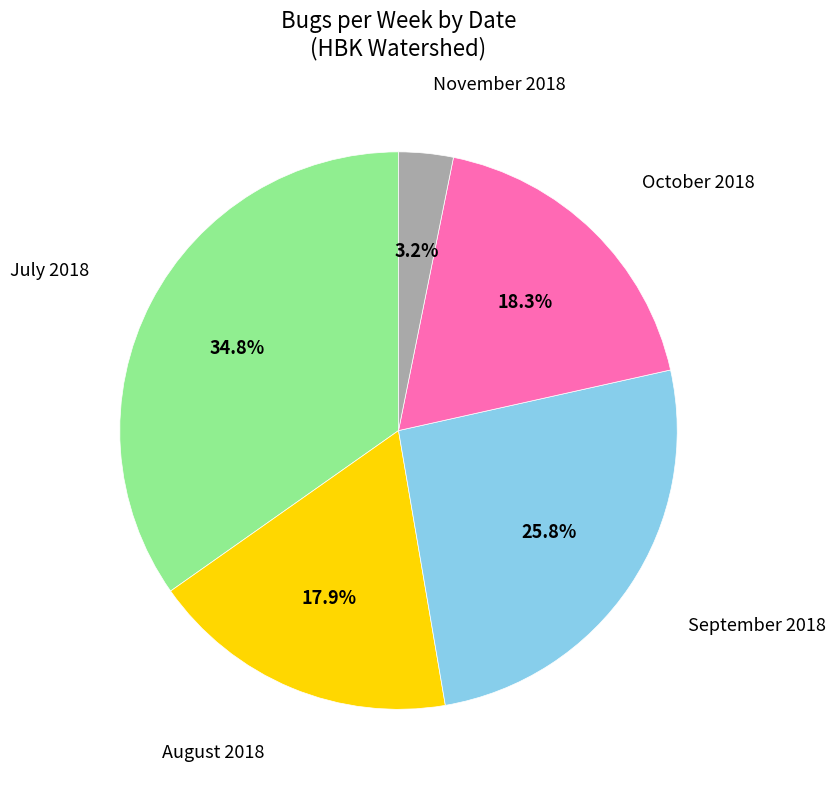

Is there any slice that represents more than half of the pie?

No